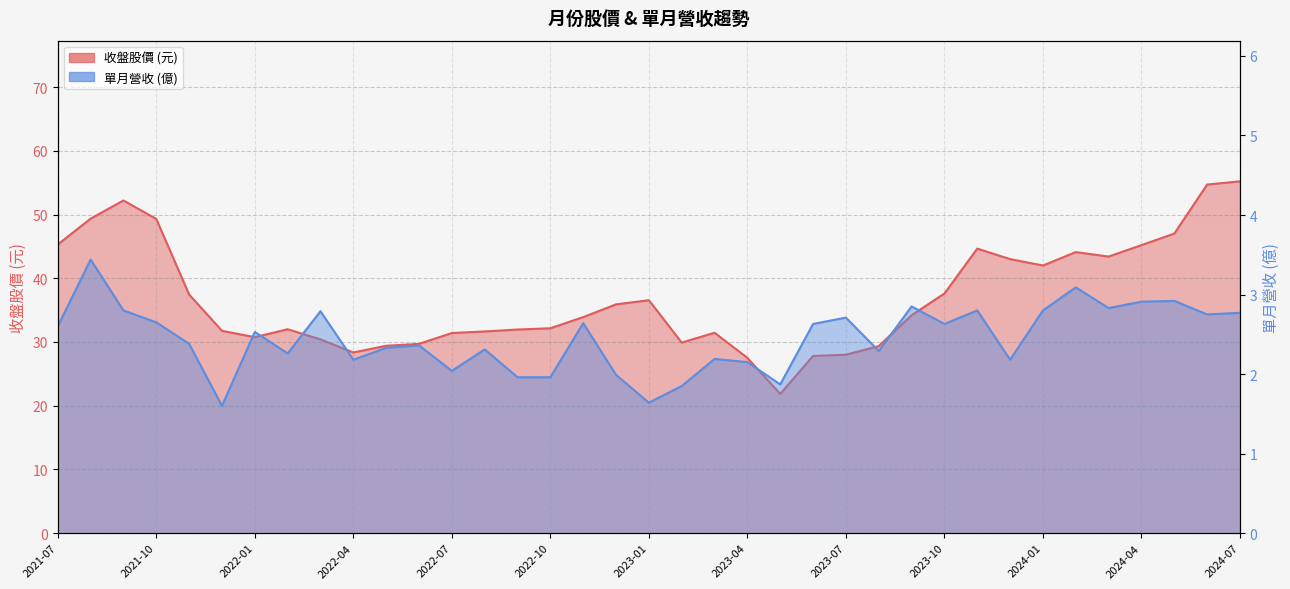

At which label is 收盤 closest to 38?

2023-10